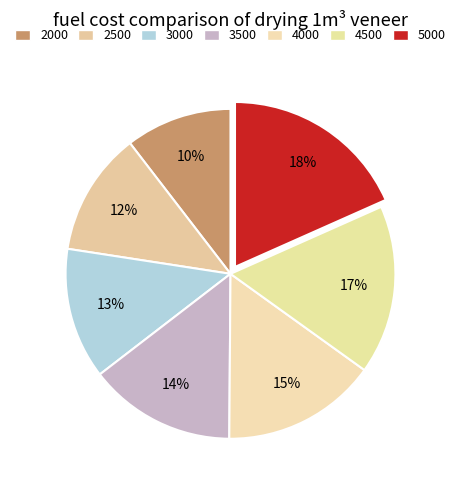

How many segments does this pie chart have?

7